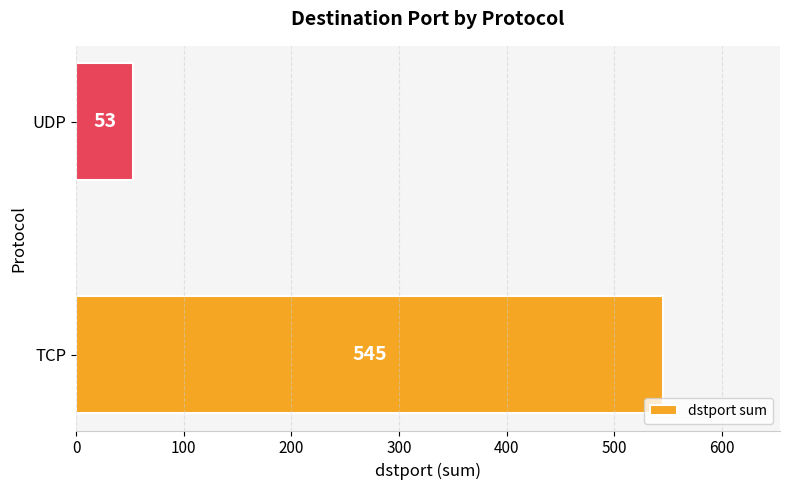

Reading bottom to top, what are all the values shown in this chart?

TCP=545	UDP=53